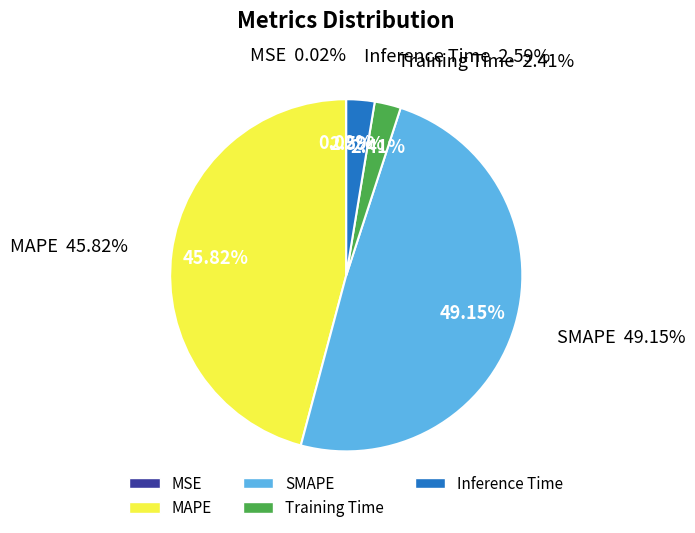

Is MSE the majority of the pie?

No